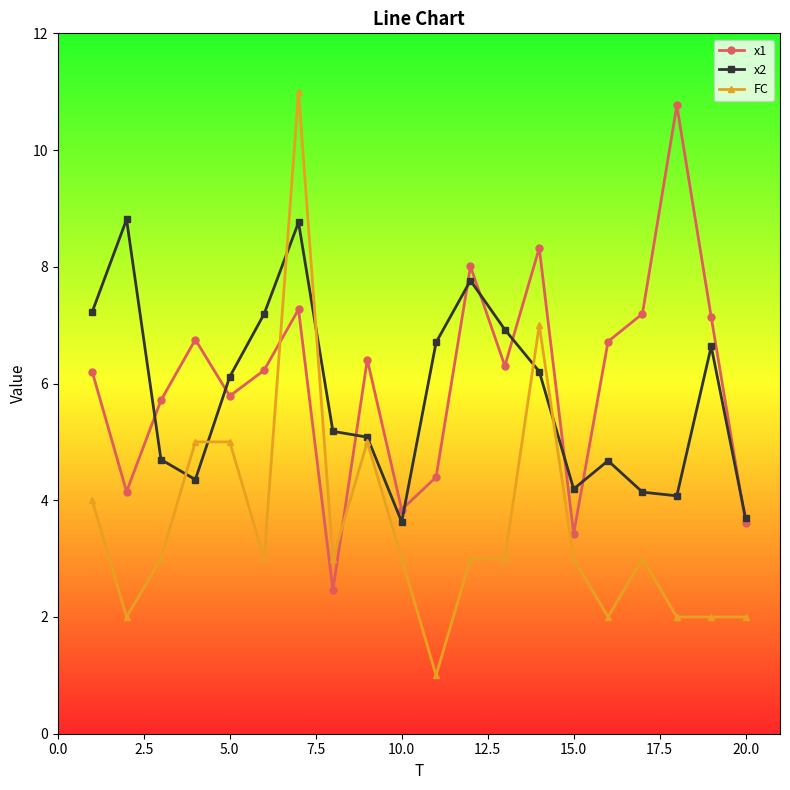

At how many categories does at least one series exceed 2?

20